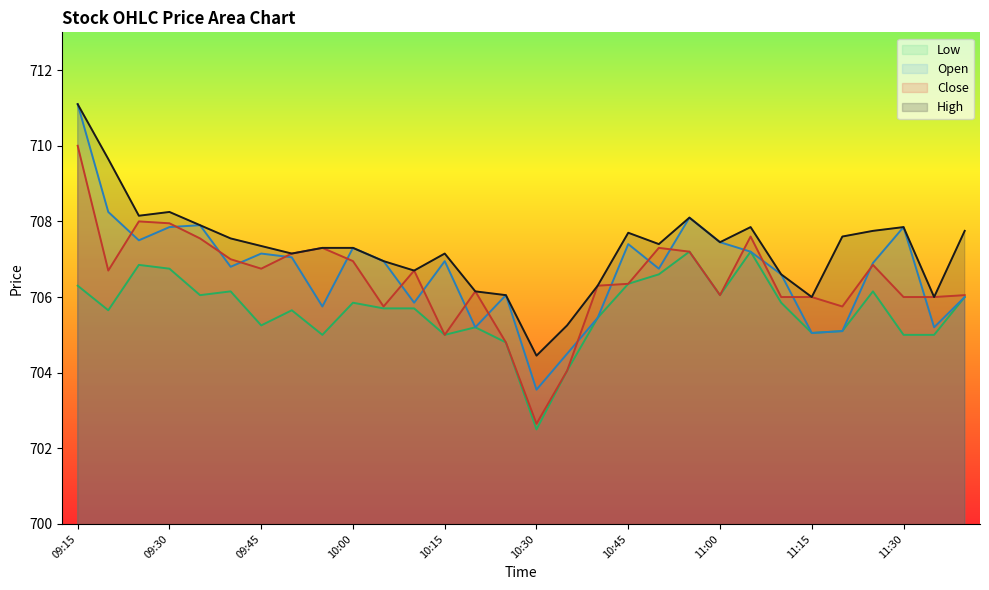

List the labels in order of Close value, smallest first.

10:30, 10:35, 10:25, 10:15, 10:05, 11:20, 11:10, 11:15, 11:30, 11:35, 11:00, 11:40, 10:20, 10:40, 10:45, 09:20, 10:10, 09:45, 11:25, 10:00, 09:40, 09:50, 10:55, 09:55, 10:50, 09:35, 11:05, 09:30, 09:25, 09:15